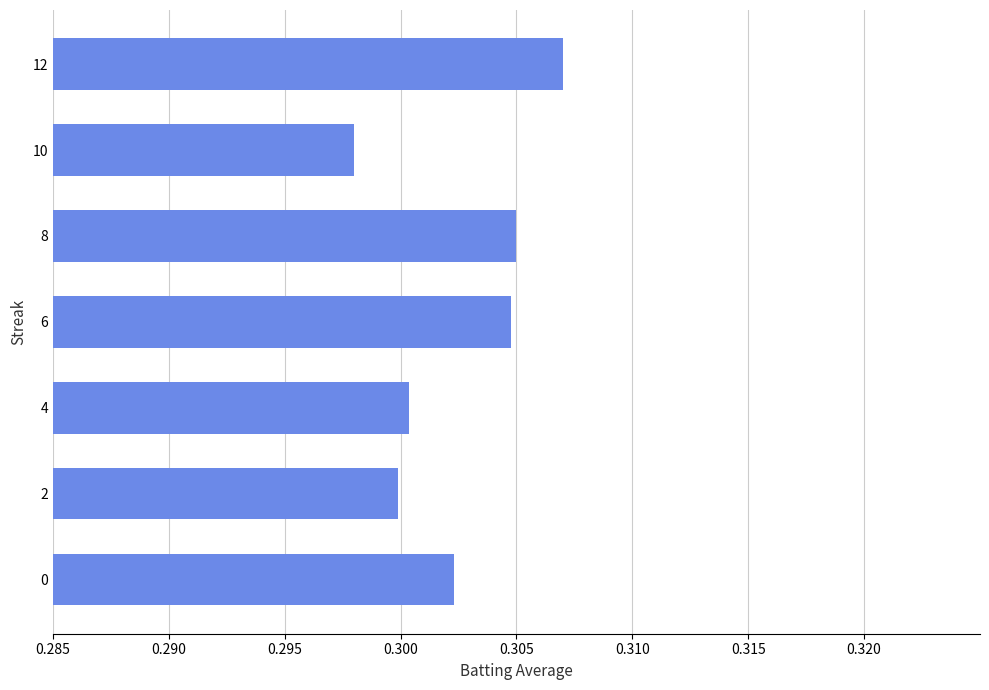

Which label corresponds to the smallest value in the chart?

10